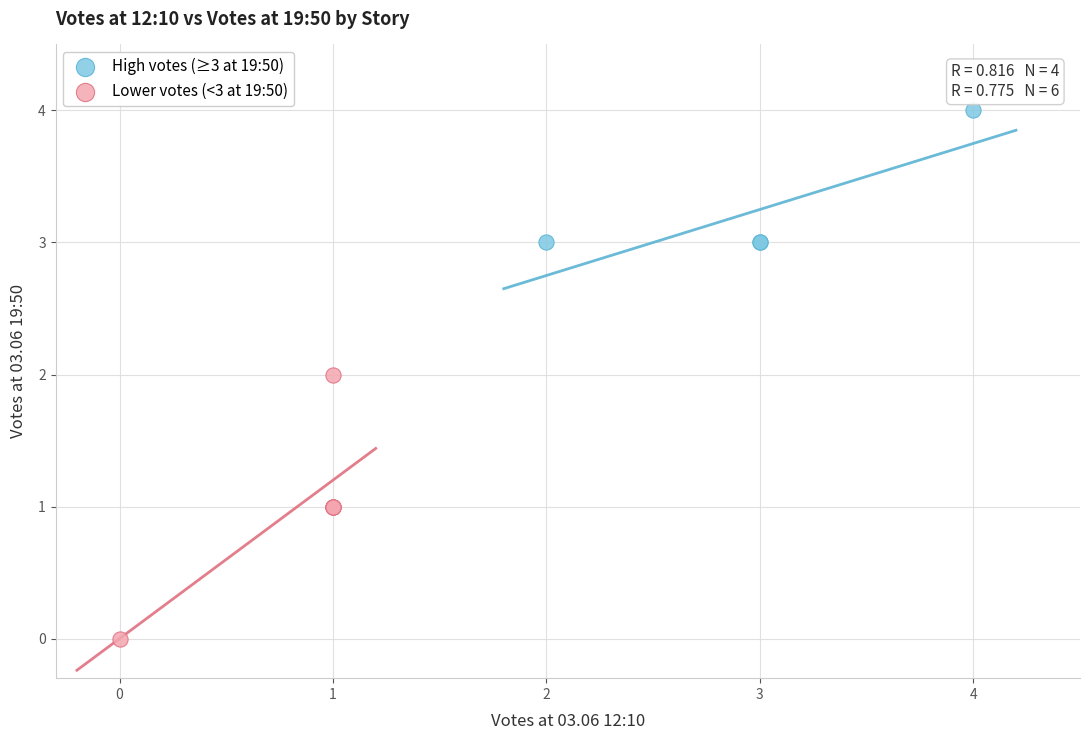

Which series reaches the maximum Y coordinate?

High votes (≥3 at 19:50)